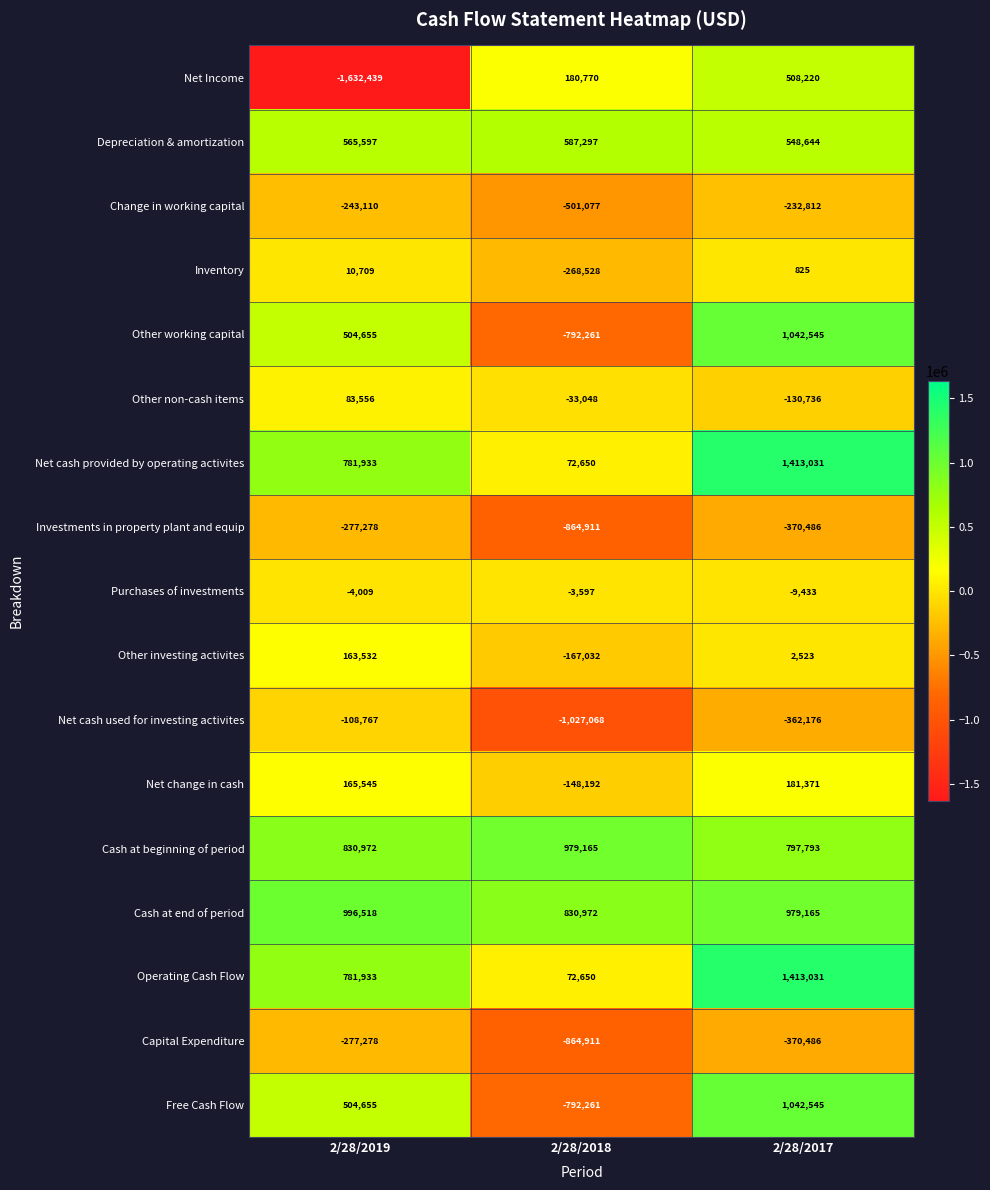

What is the average value of the Investments in property plant and equip series?

-504225